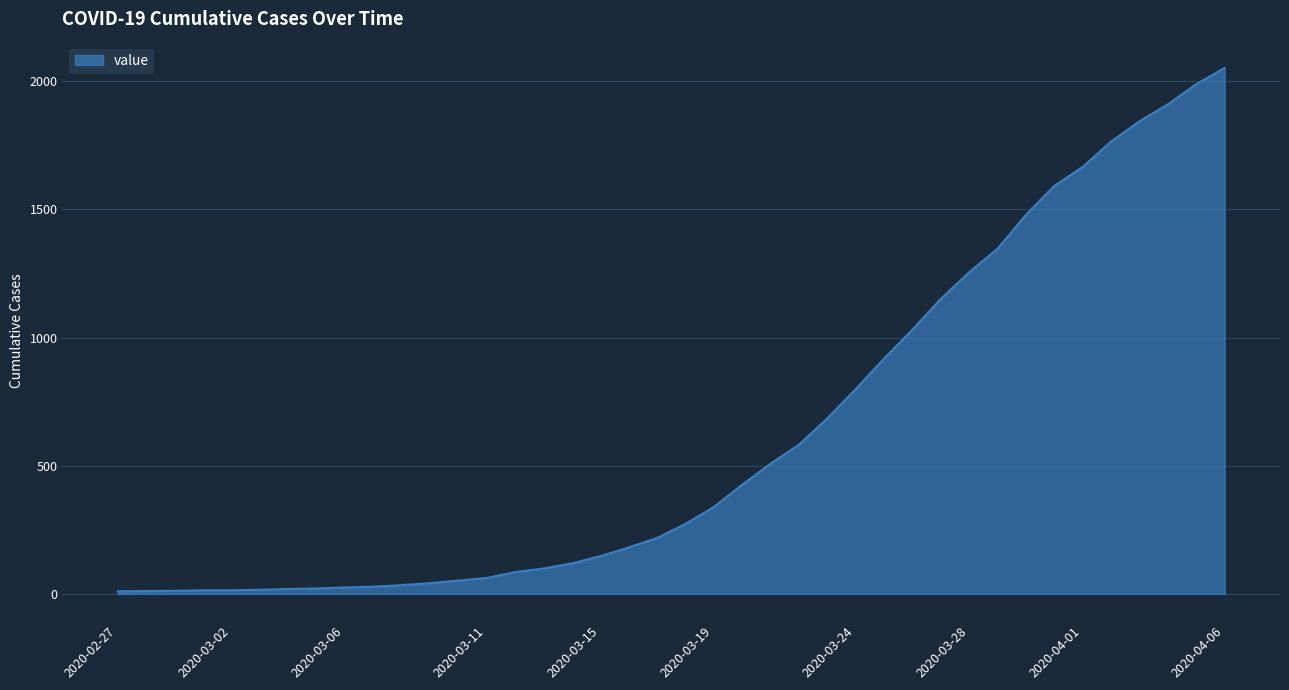

What is the greatest value displayed?

2052